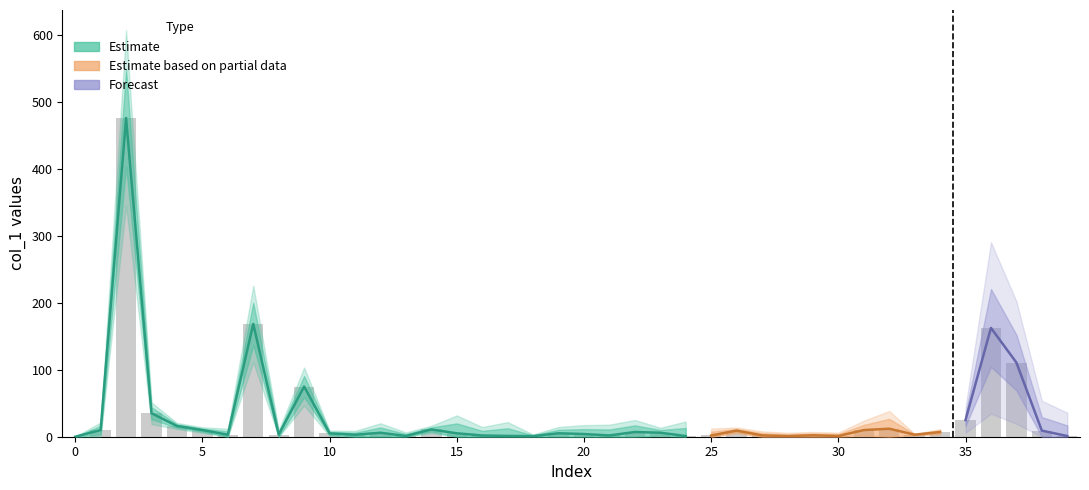

What is the total value across all series at 31?

10.1